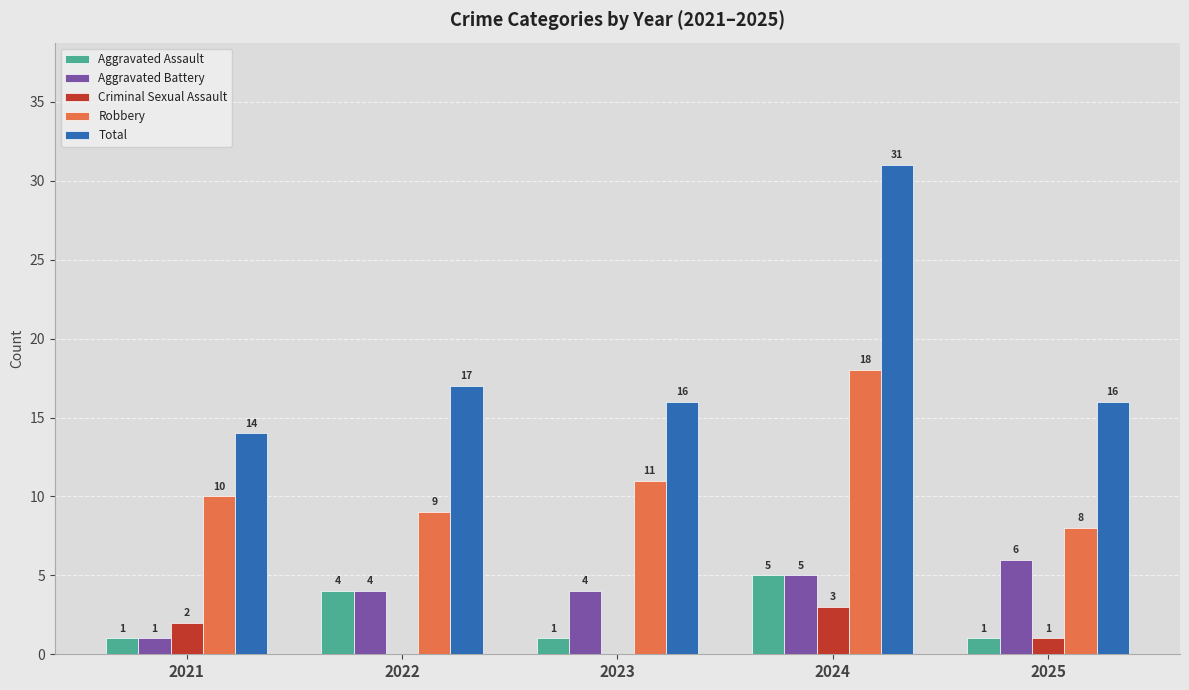

What is the spread (max minus min) of values at 2024?

28